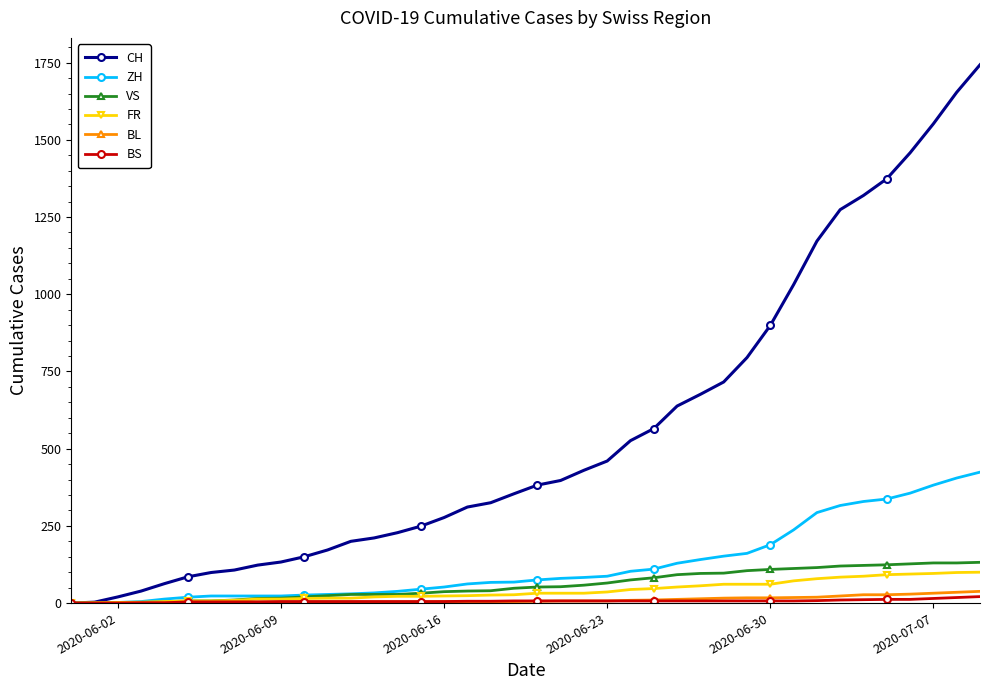

How many times do BS and BL cross each other?

1